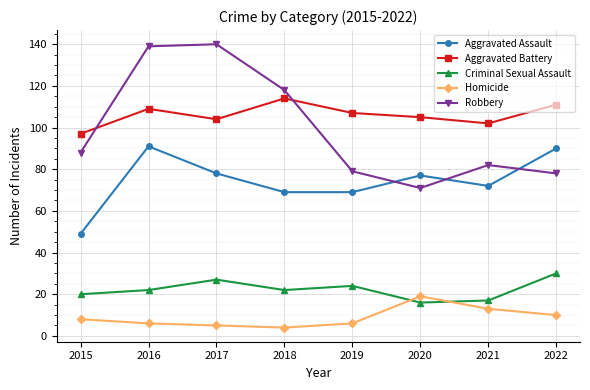

True or false: Aggravated Battery and Aggravated Assault cross at least once.

False